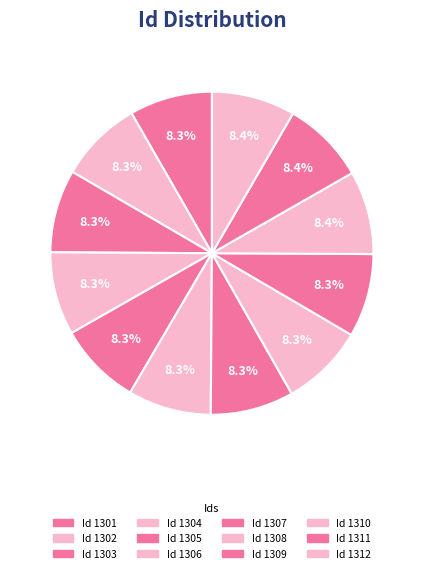

How many segments does this pie chart have?

12